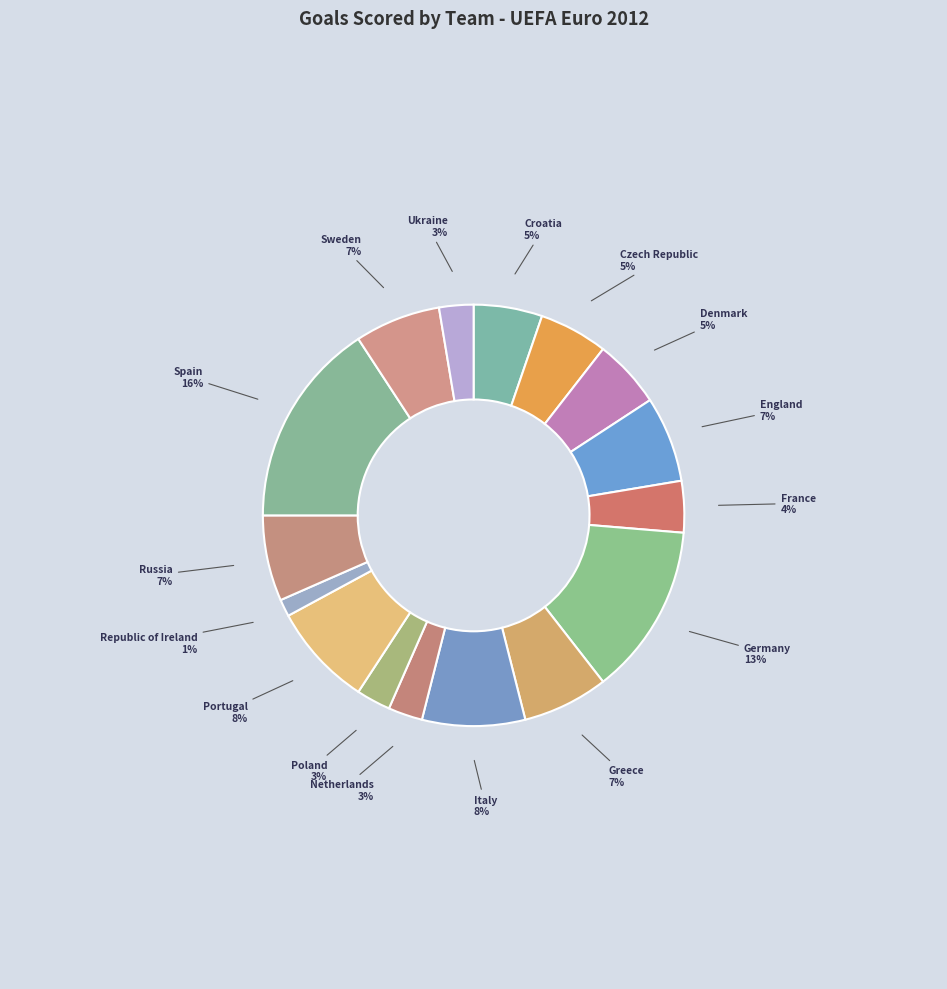

True or false: Russia accounts for 7% of the total.

True